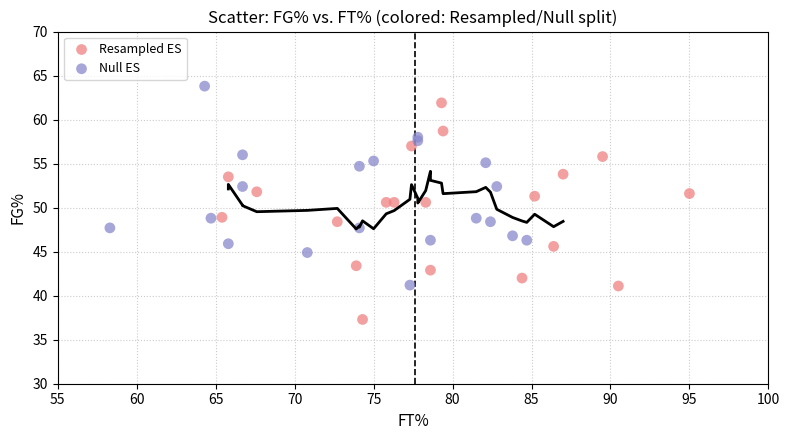

Which series reaches the minimum Y coordinate?

Resampled ES